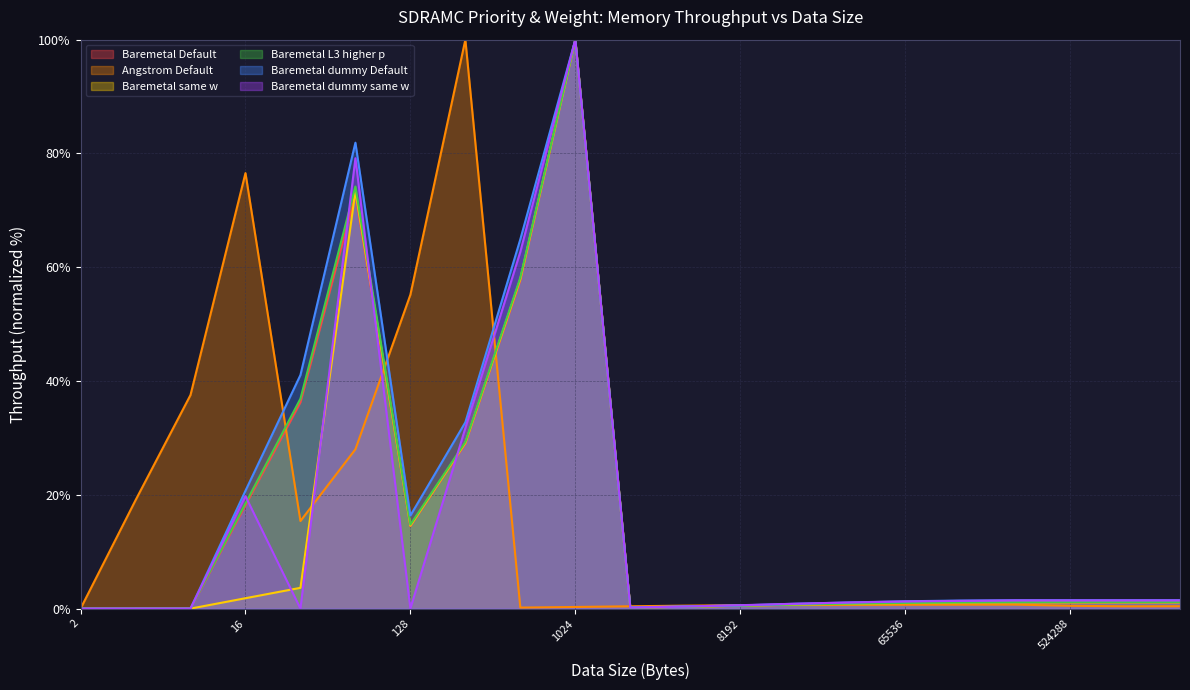

What is the average value of the Baremetal Default series?

16.1